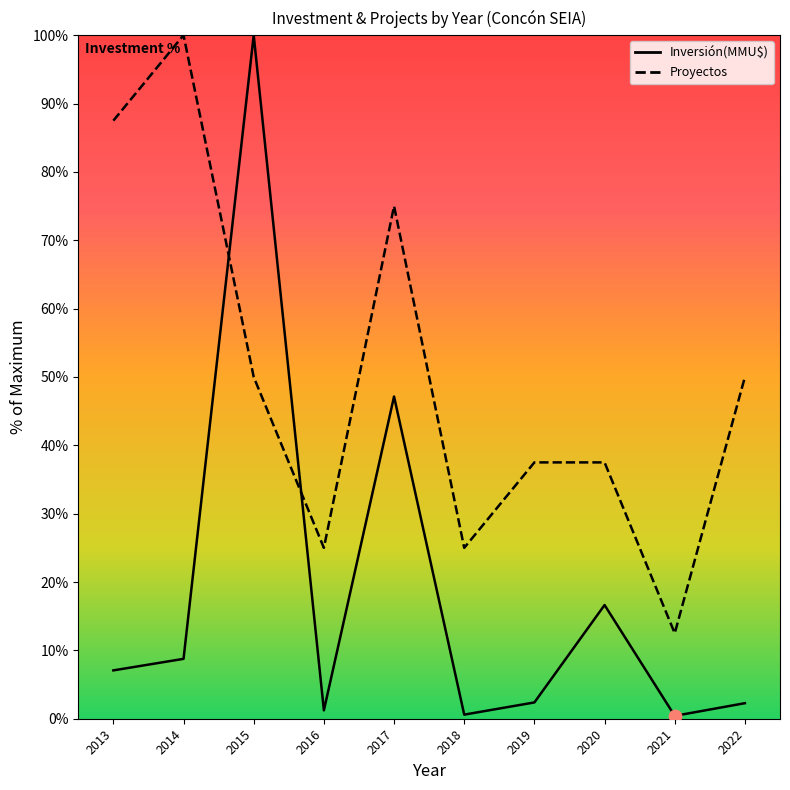

At which category is the sum across all series the highest?

2015